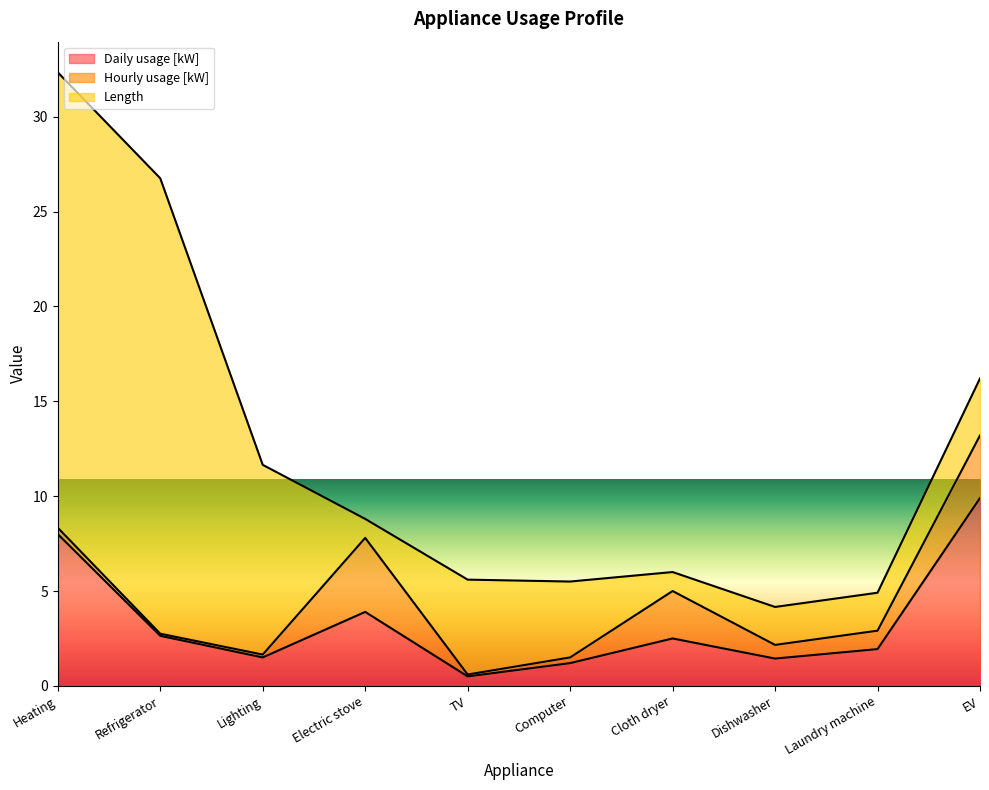

The value of Length at Dishwasher is 1.2. True or false?

False